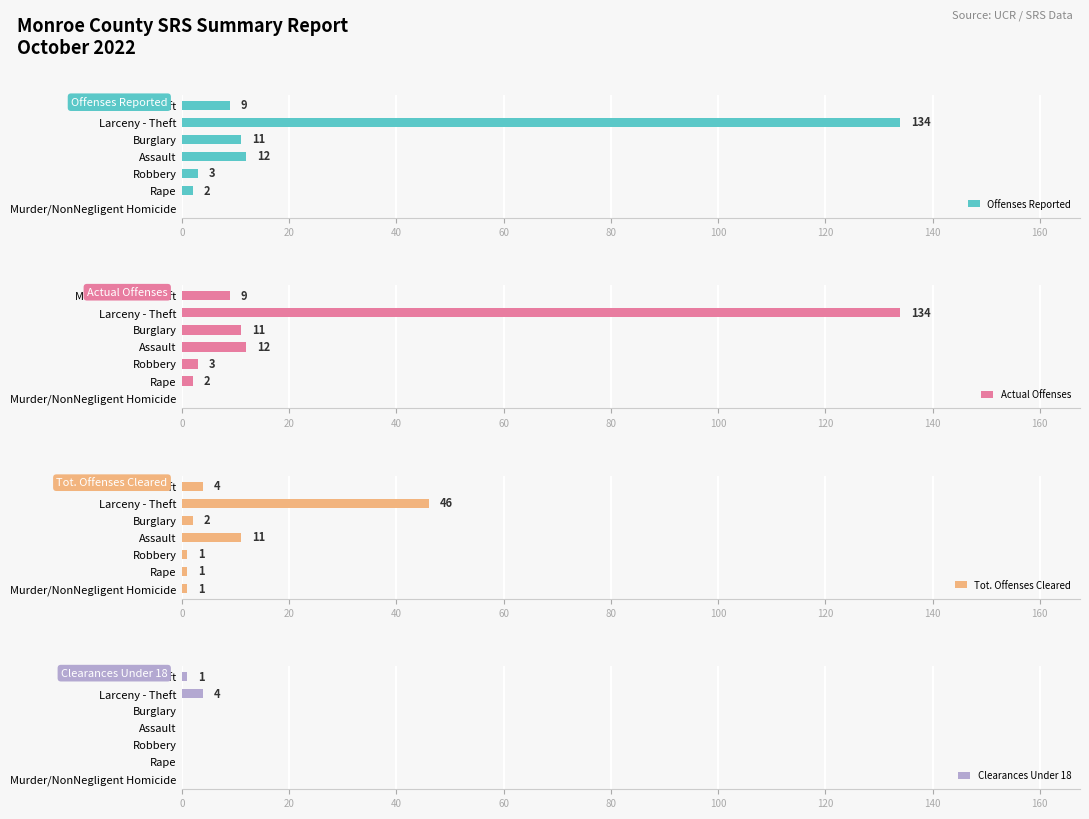

Between Rape and Robbery, which is larger?

Robbery